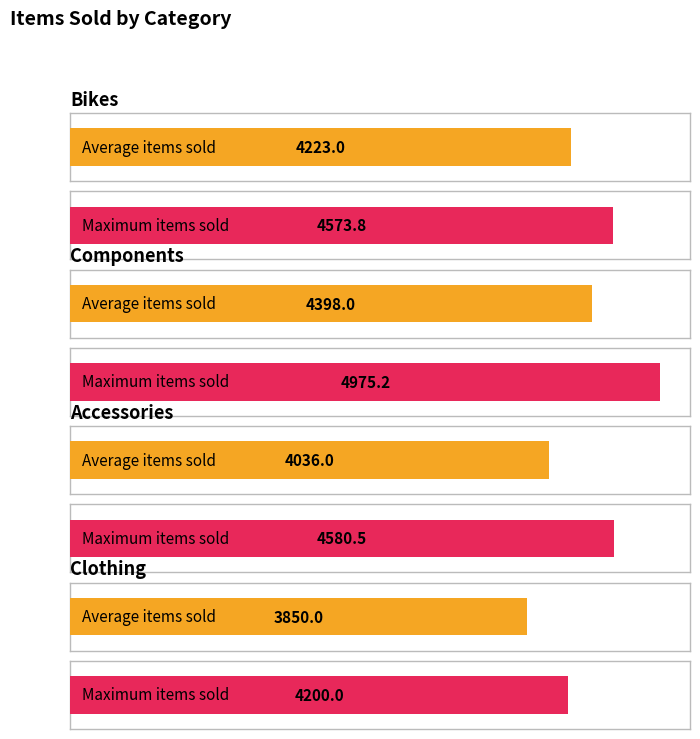

The value of Components at 3 is 8398.9. True or false?

False